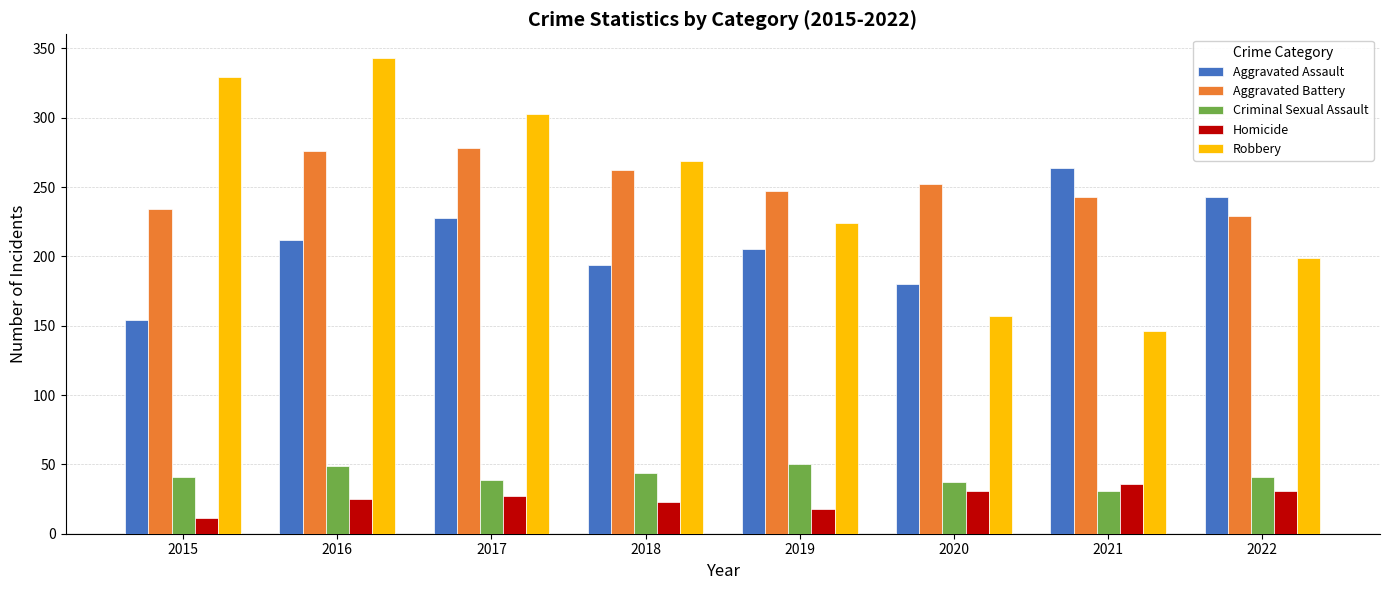

Which series has the largest total across all categories?

Aggravated Battery